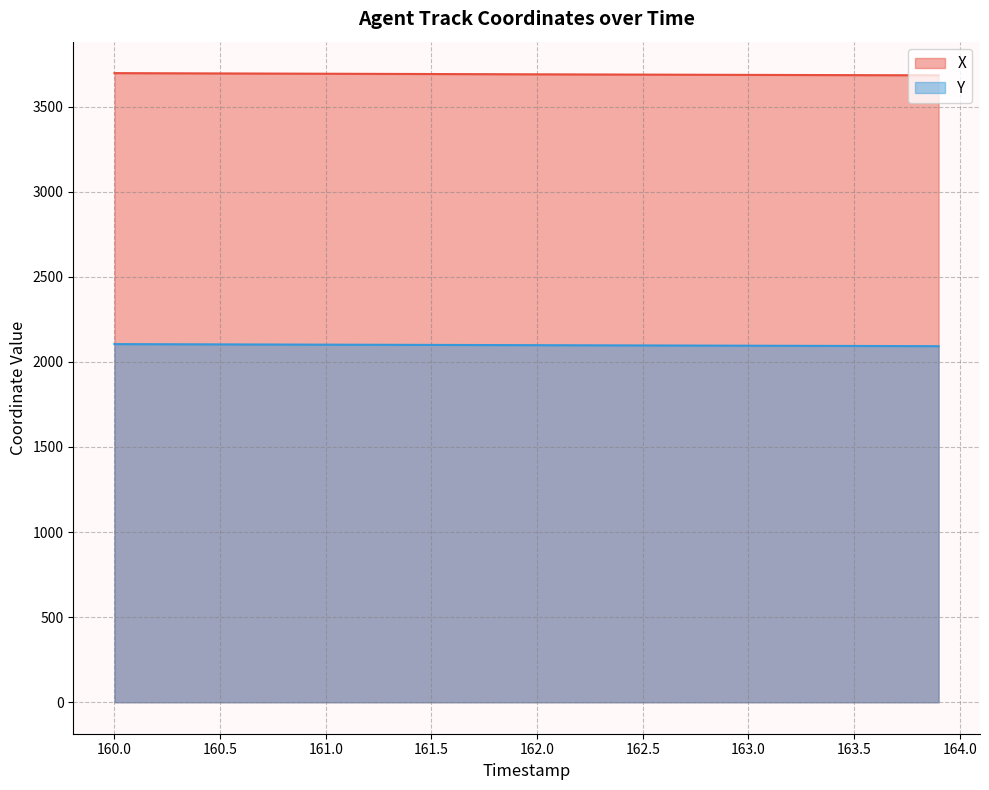

At 161.5, list the series in order from smallest to largest.

Y, X